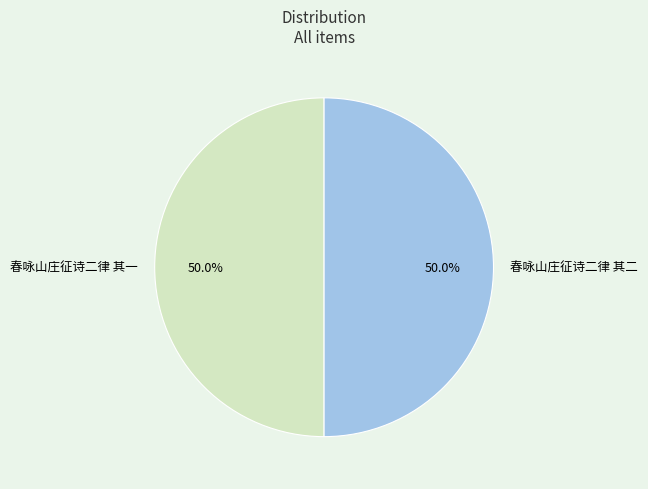

Approximately how many times larger is the value at 春咏山庄征诗二律 其一 compared to 春咏山庄征诗二律 其二?

1.0